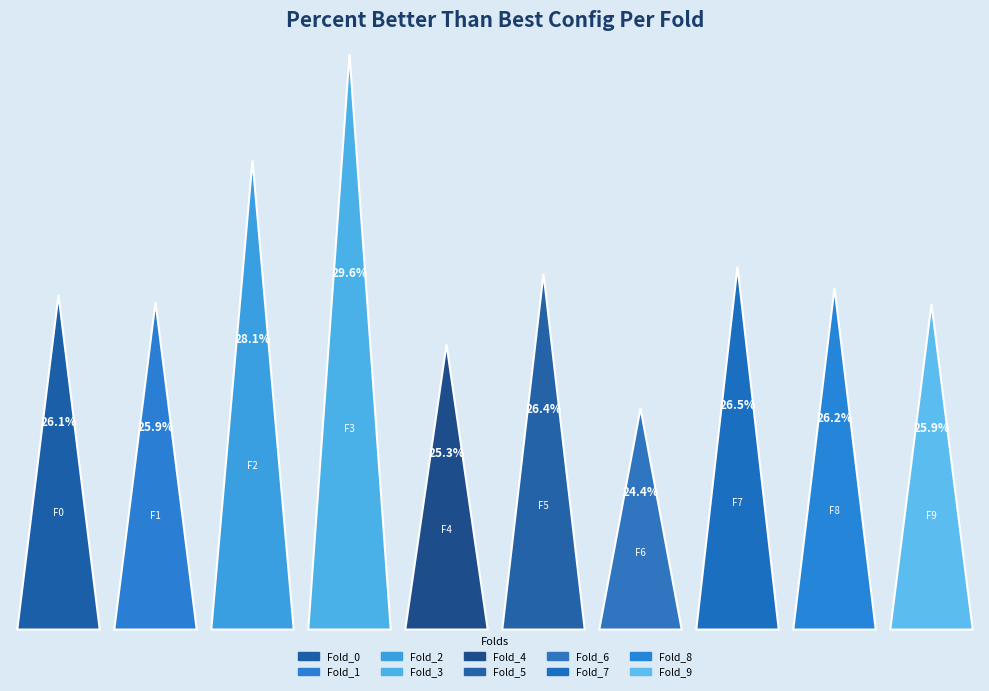

True or false: Fold_0 accounts for 10% of the total.

True